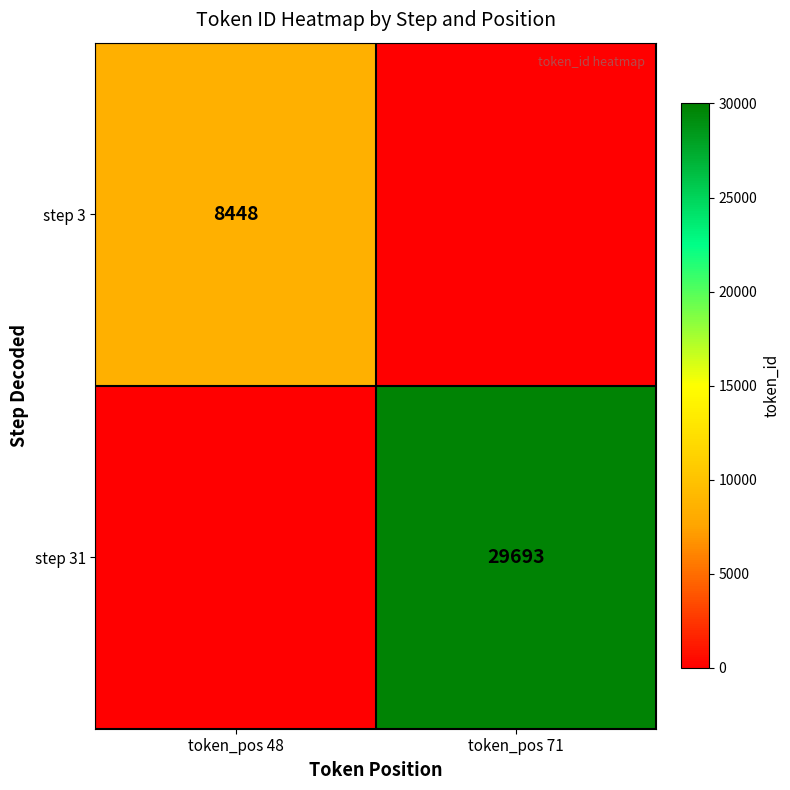

The value of step 3 at token_pos 48 is 8448. True or false?

True